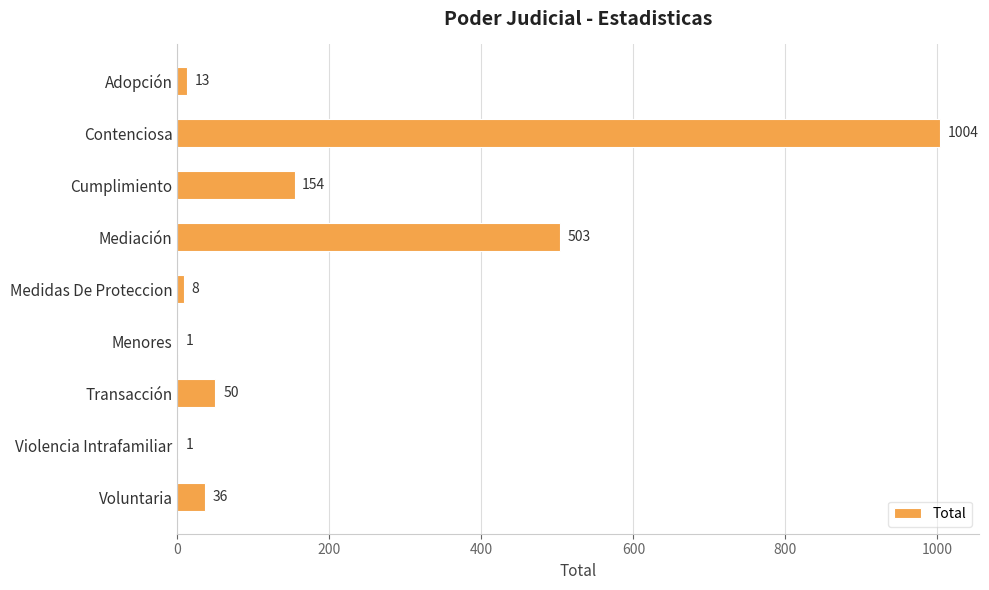

Is it true that the value at Contenciosa is 1004?

True